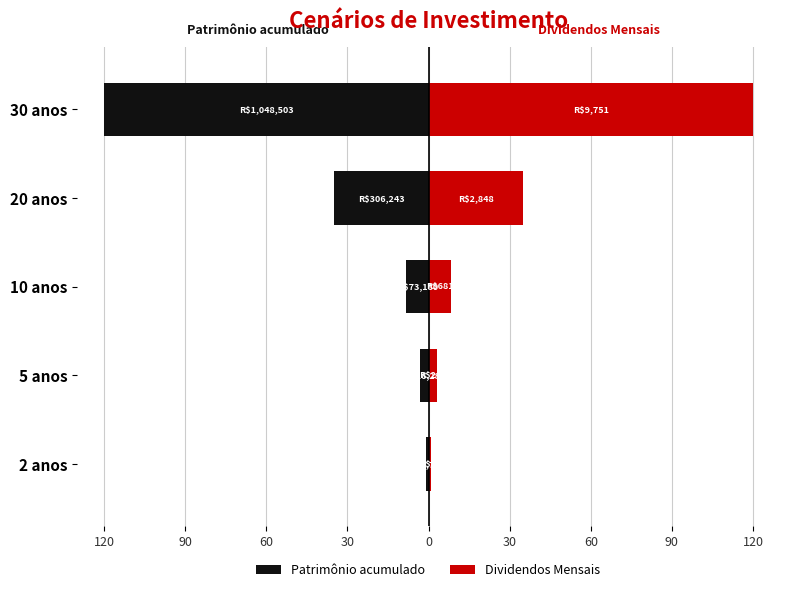

How many values in the Patrimônio acumulado series exceed -8?

2